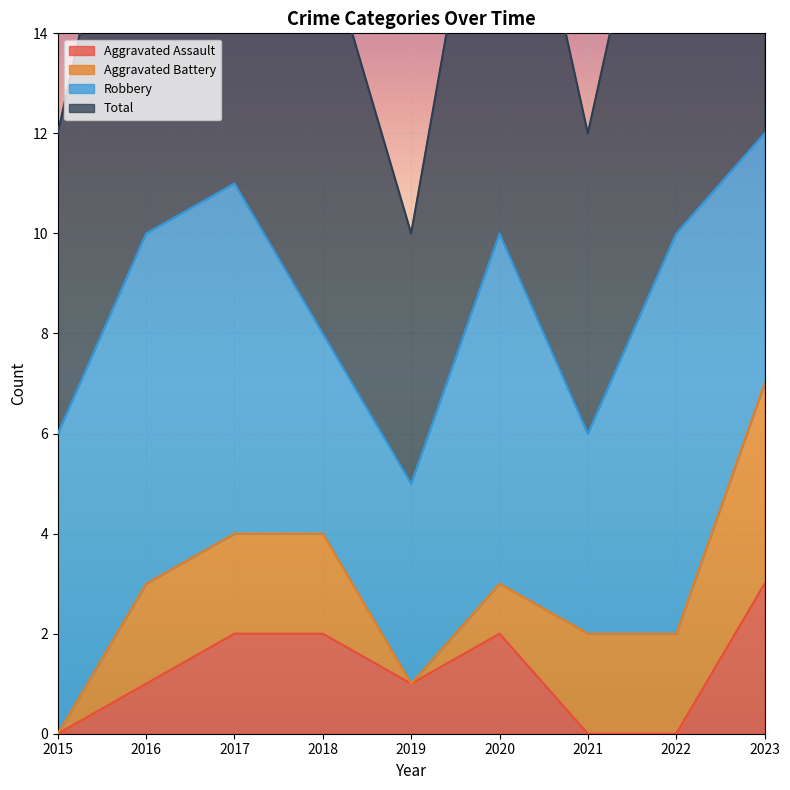

Where is Aggravated Assault nearest to the value 1?

2016